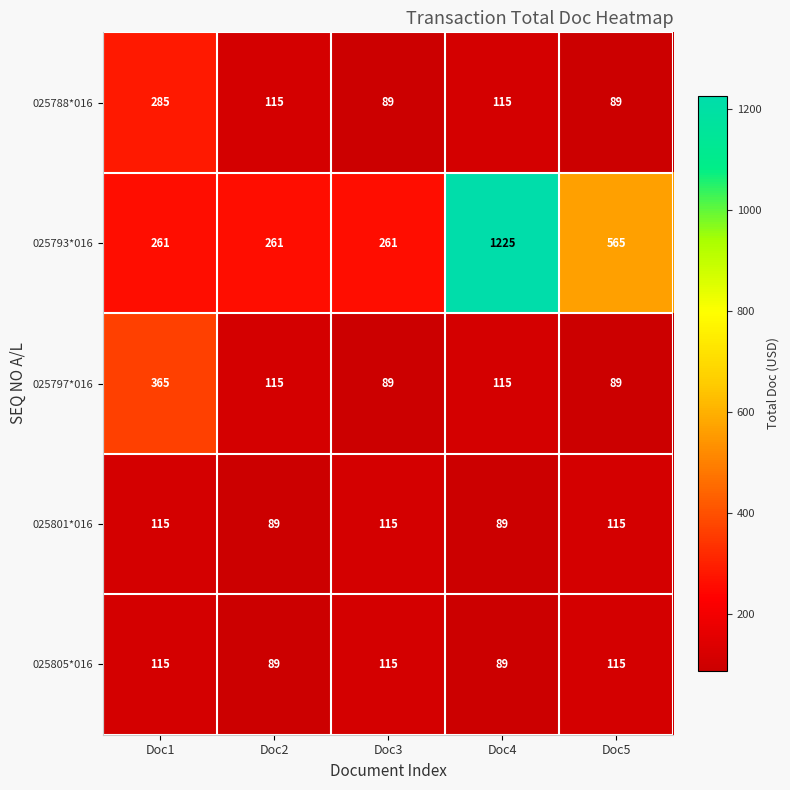

Read the 025793*016 value at Doc3.

261